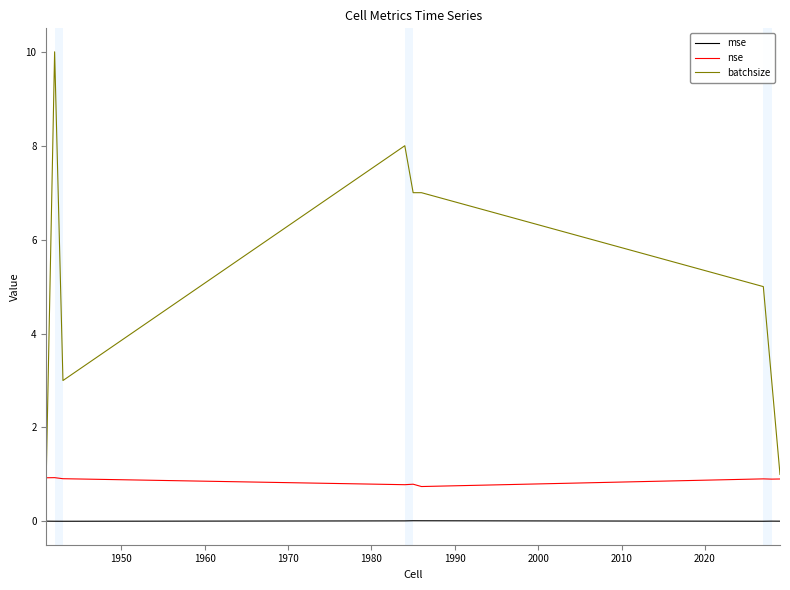

Which series has the largest total across all categories?

batchsize